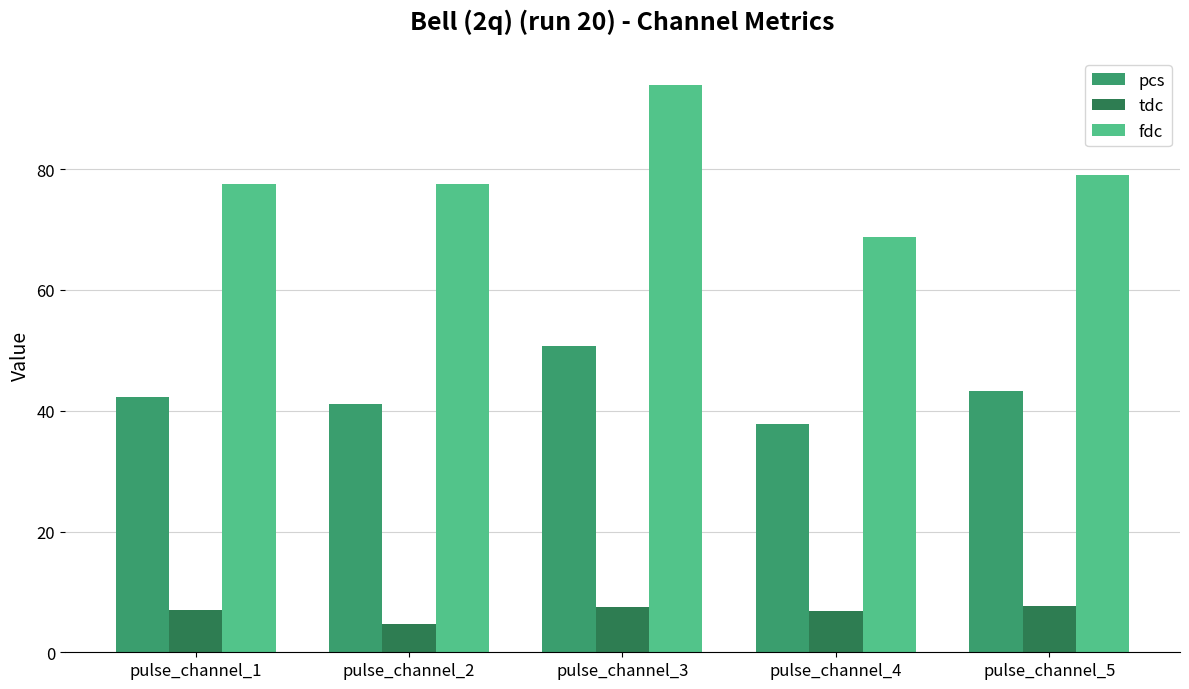

What is the sum of the tdc values at pulse_channel_2 and pulse_channel_4?

11.5